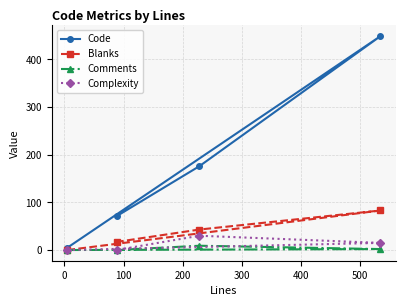

Which series has the largest total across all categories?

Code